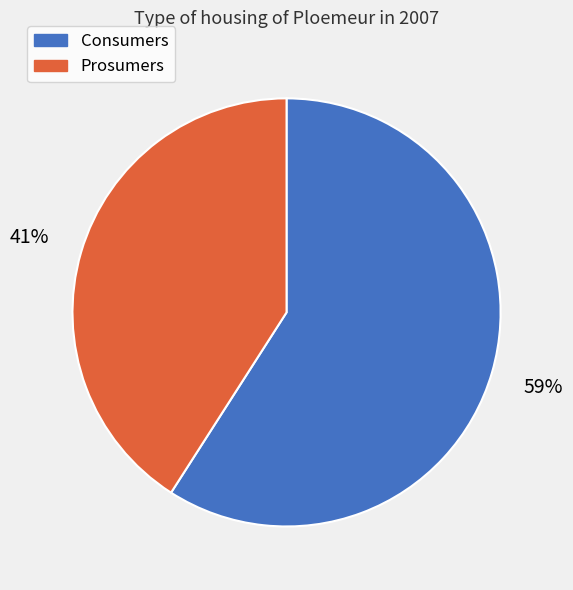

To the nearest percent, what portion does Consumers represent?

59%